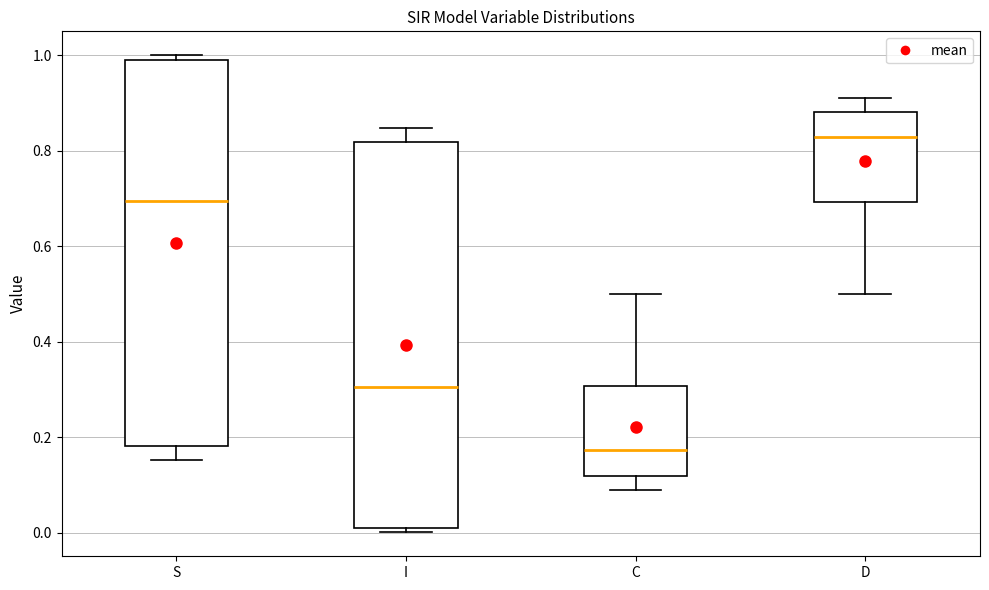

Where does the median line of the box for C sit on the y-axis? The values are not printed on the chart, so give them approximately, as read against the axis.

0.18